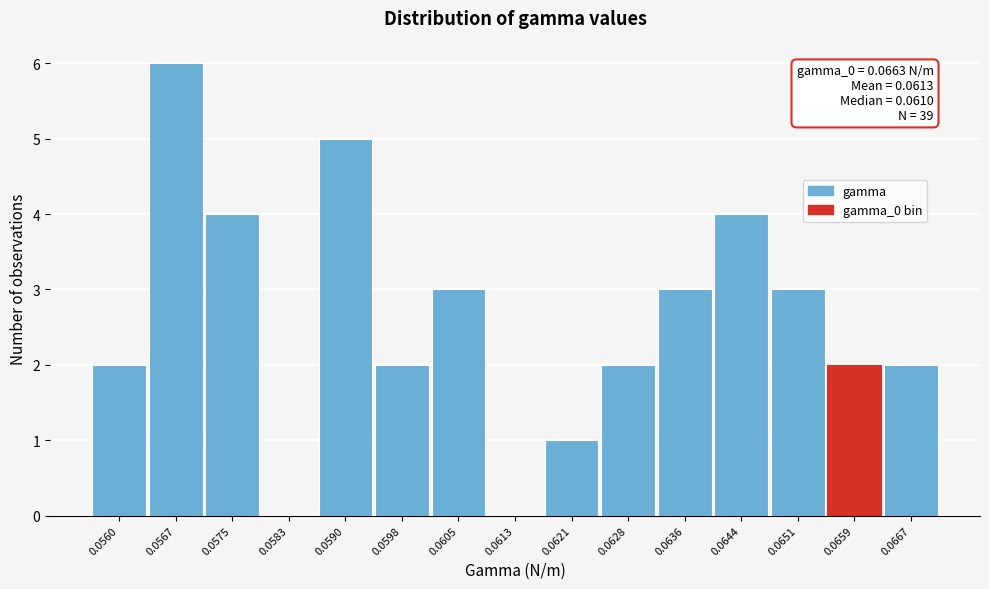

Reading right to left, list all the values displayed in this chart.

0.0667=2	0.0659=2	0.0651=3	0.0644=4	0.0636=3	0.0628=2	0.0621=1	0.0613=0	0.0605=3	0.0598=2	0.0590=5	0.0583=0	0.0575=4	0.0567=6	0.0560=2